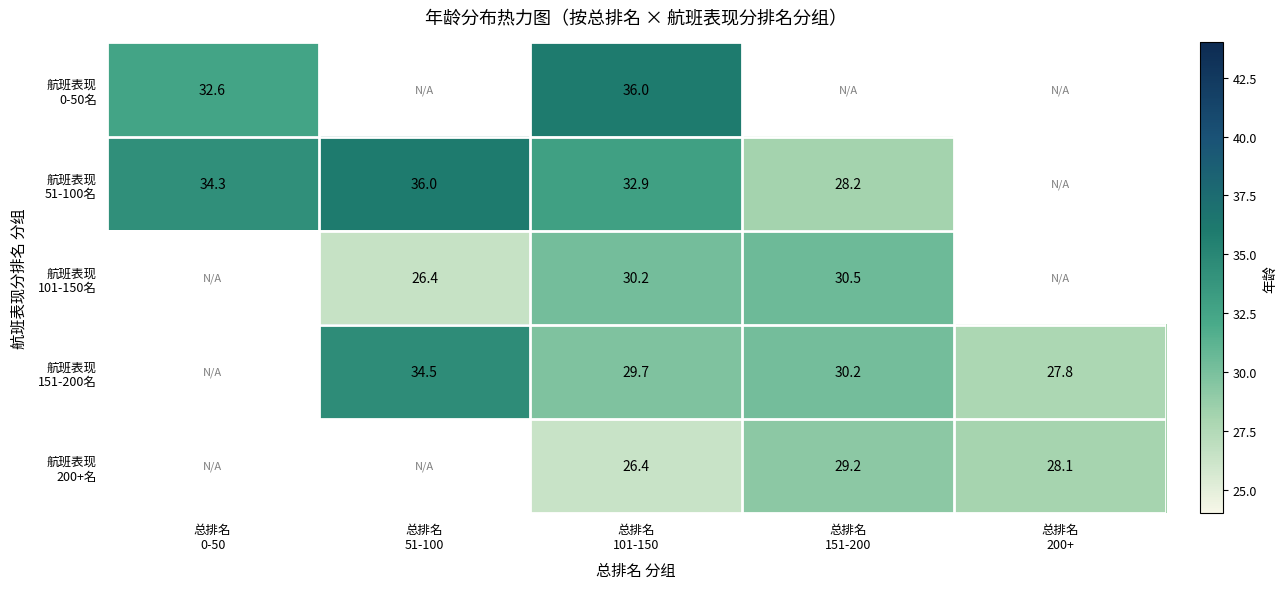

What is the maximum value for 航班表现 0-50名?

36.0